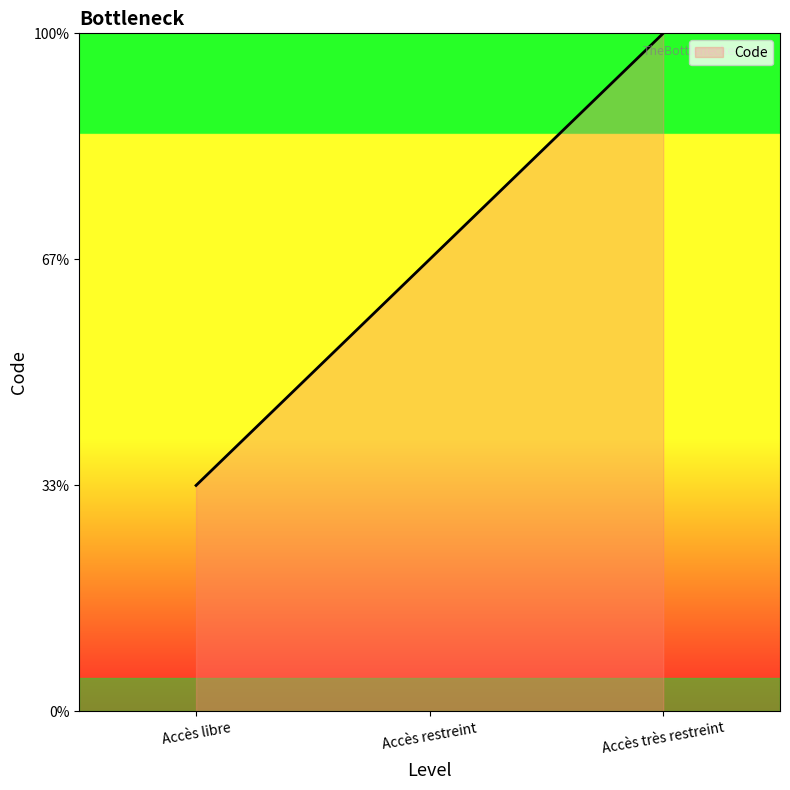

Does the chart display data point markers on the line(s)?

No